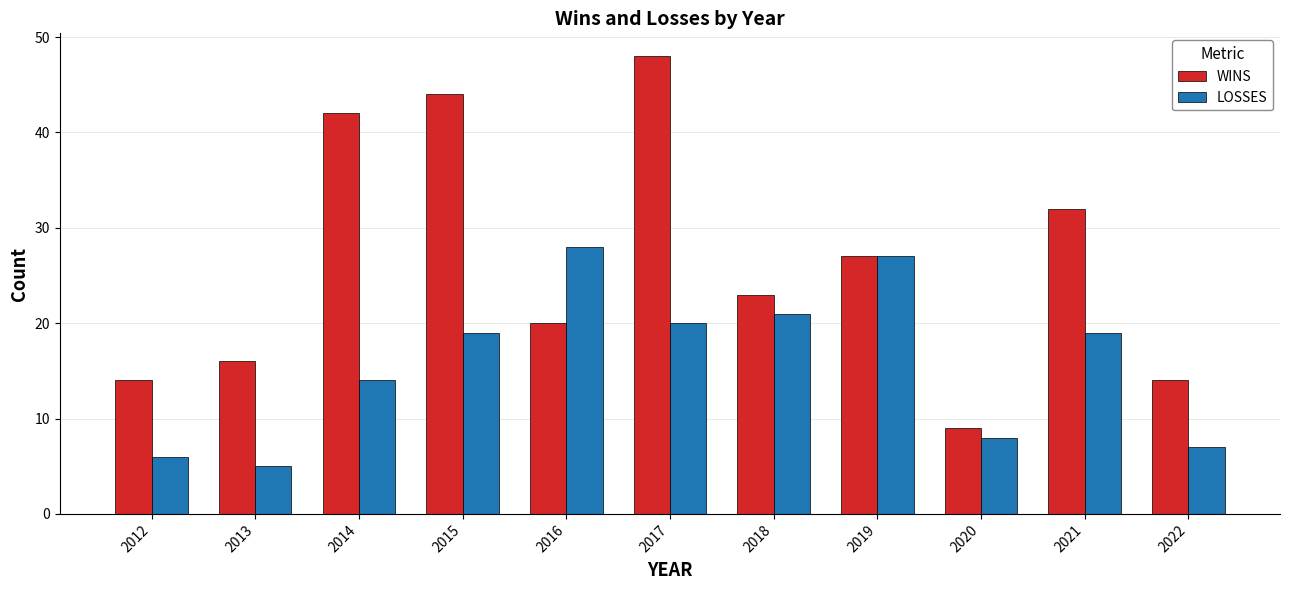

What is the sum of all WINS values?

289